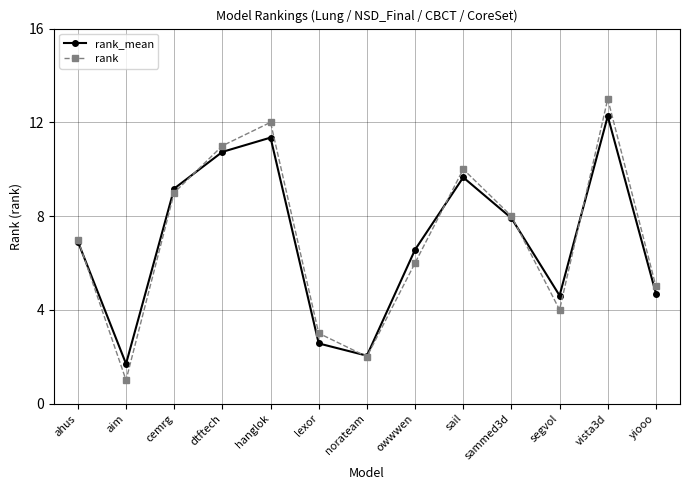

Which series ends up on top after the final intersection of rank_mean and rank?

rank